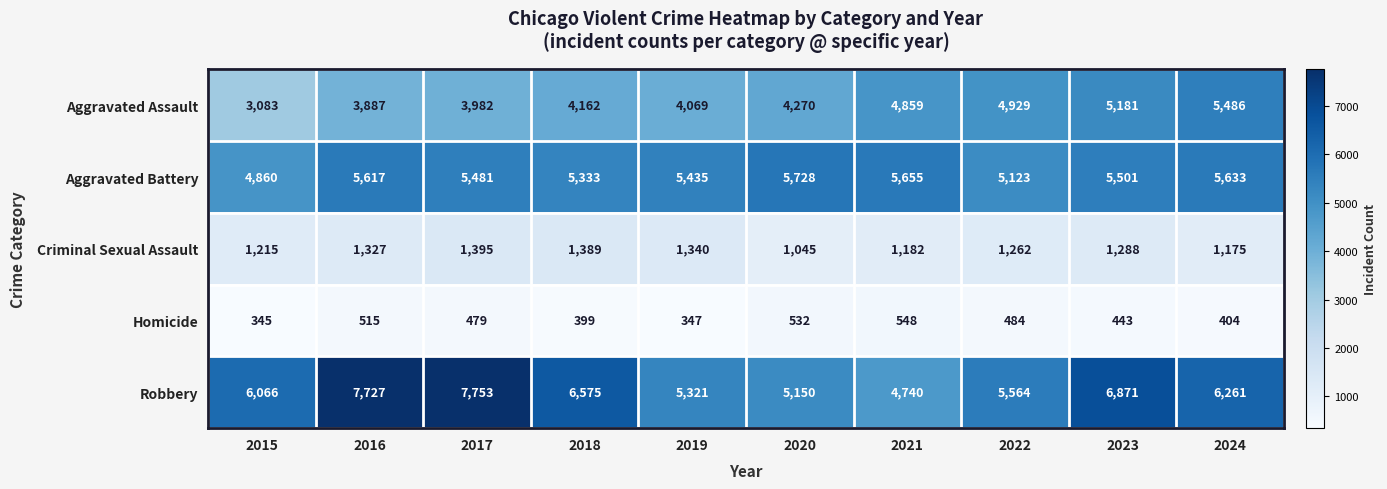

What is the sum of the Robbery values at 2024 and 2022?

11825